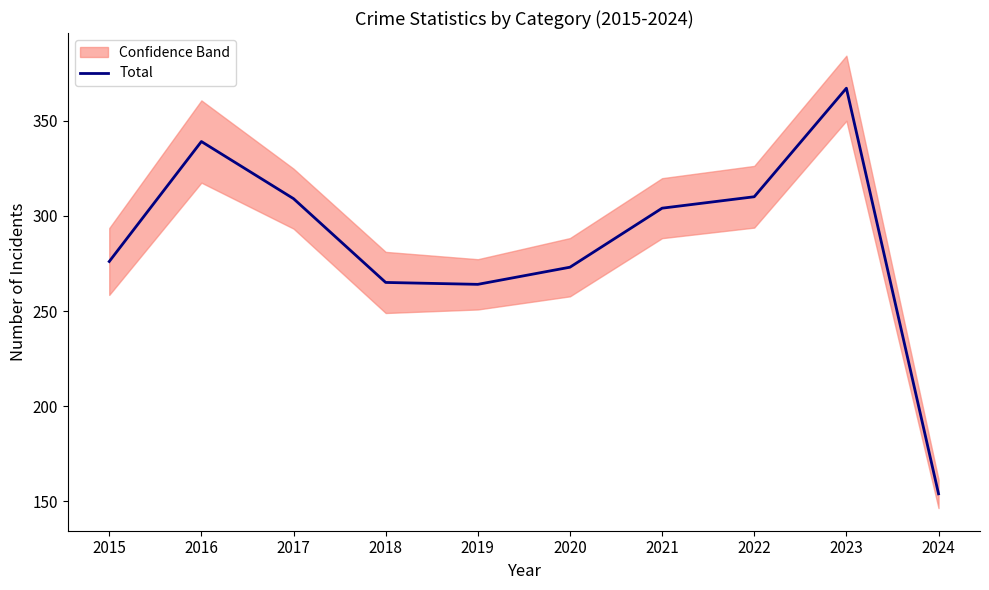

The chart shows a value of 339 at 2016. True or false?

True